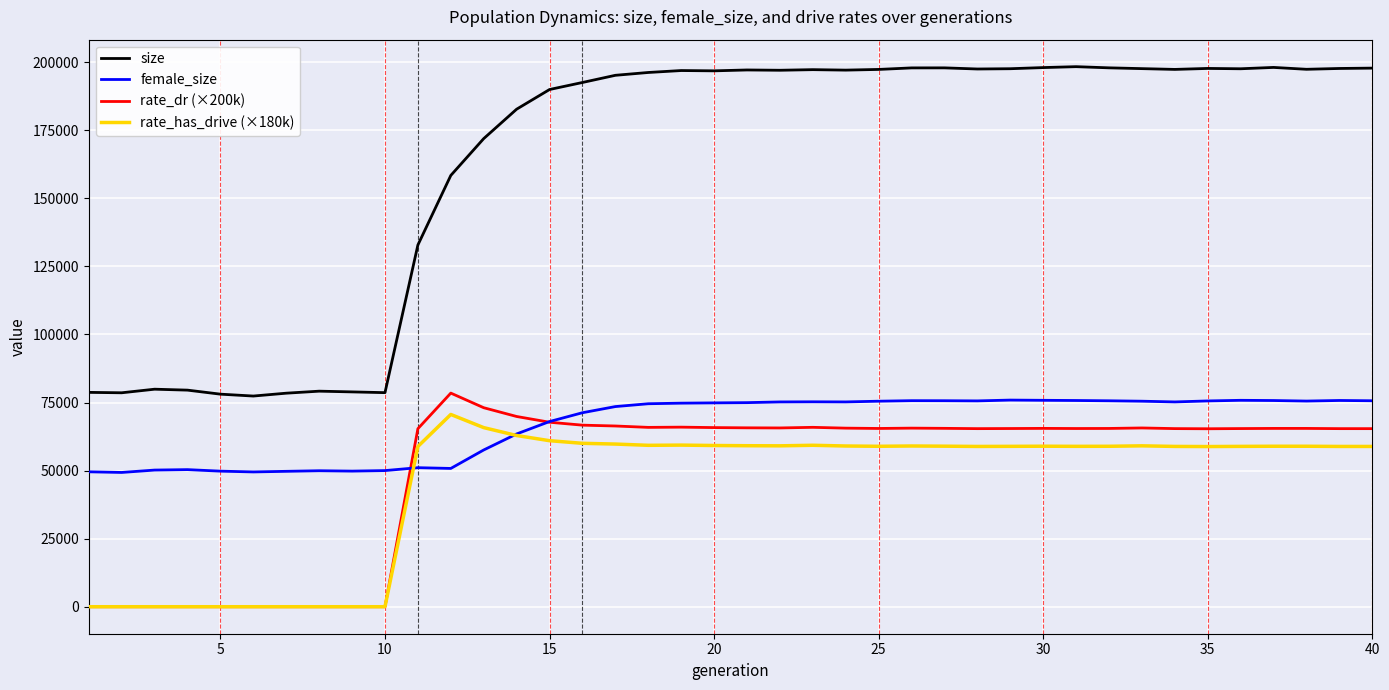

True or false: female_size and size intersect in this chart.

False